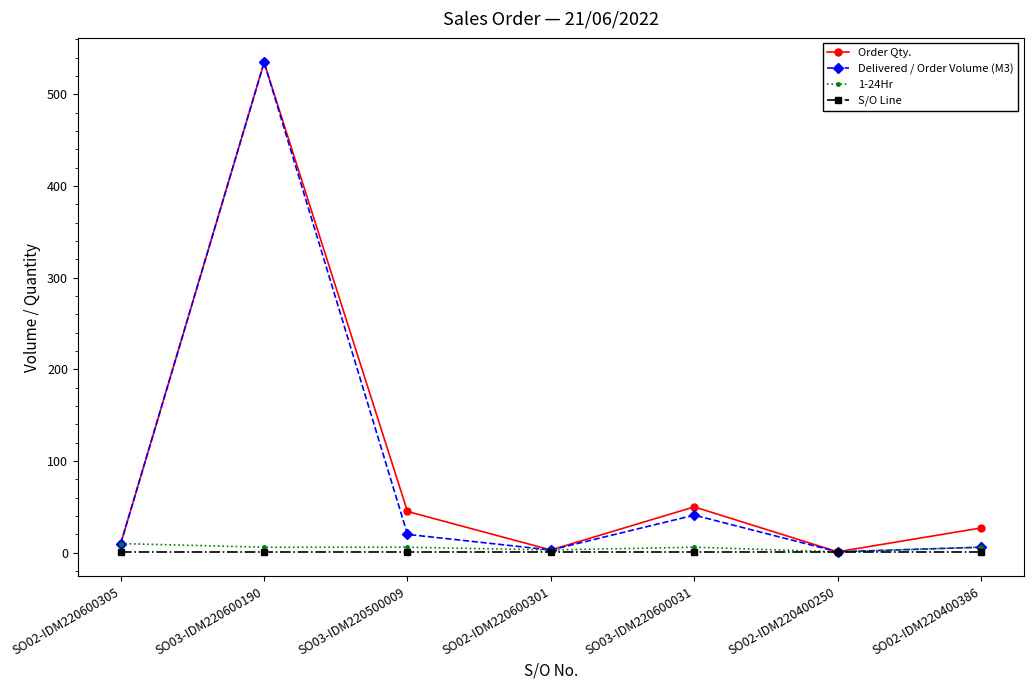

At how many categories does at least one series exceed 137?

1